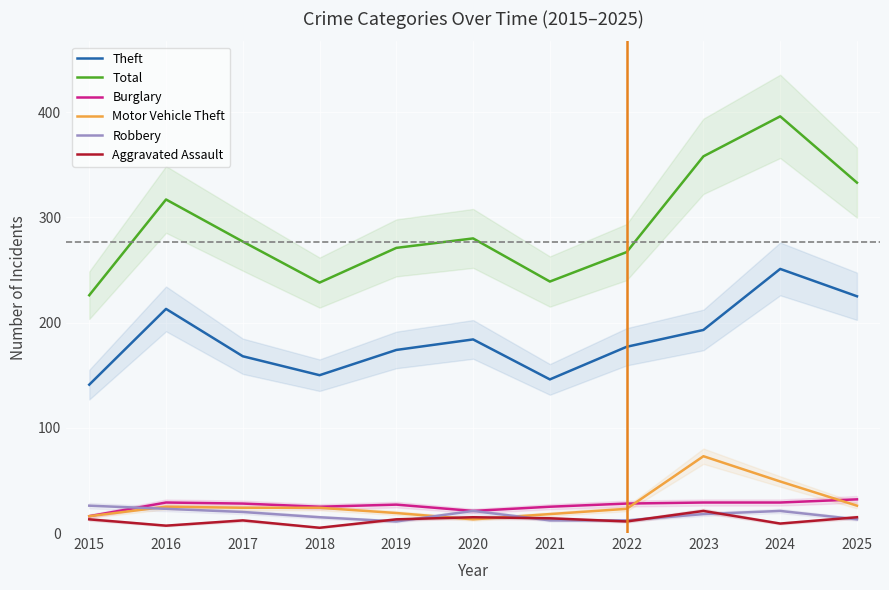

Rank the series by their maximum value, from lowest to highest.

Aggravated Assault, Robbery, Burglary, Motor Vehicle Theft, Theft, Total